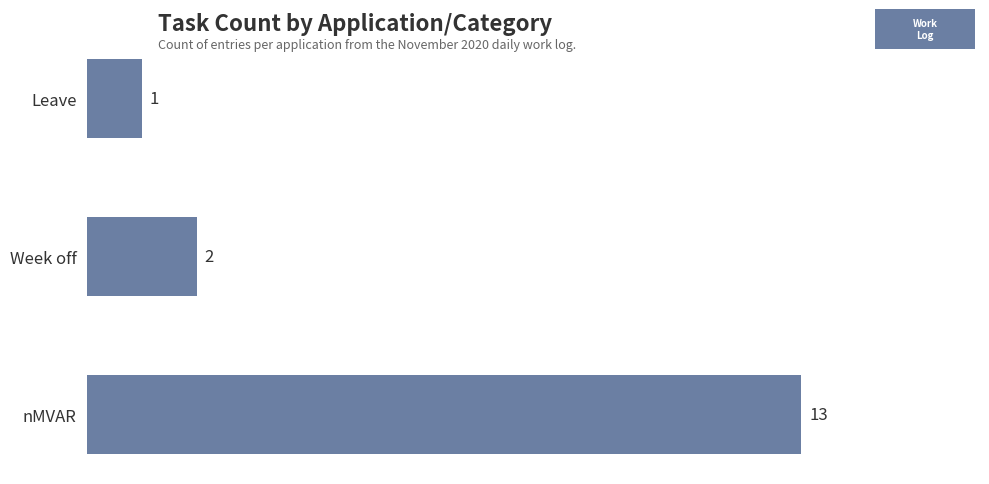

List the labels in order of value, largest first.

nMVAR, Week off, Leave